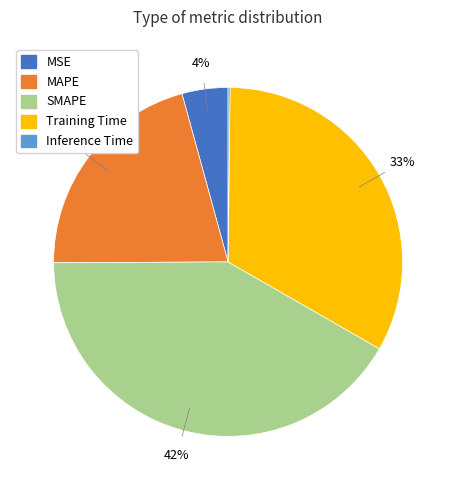

Which has a higher value, Training Time or MAPE?

Training Time